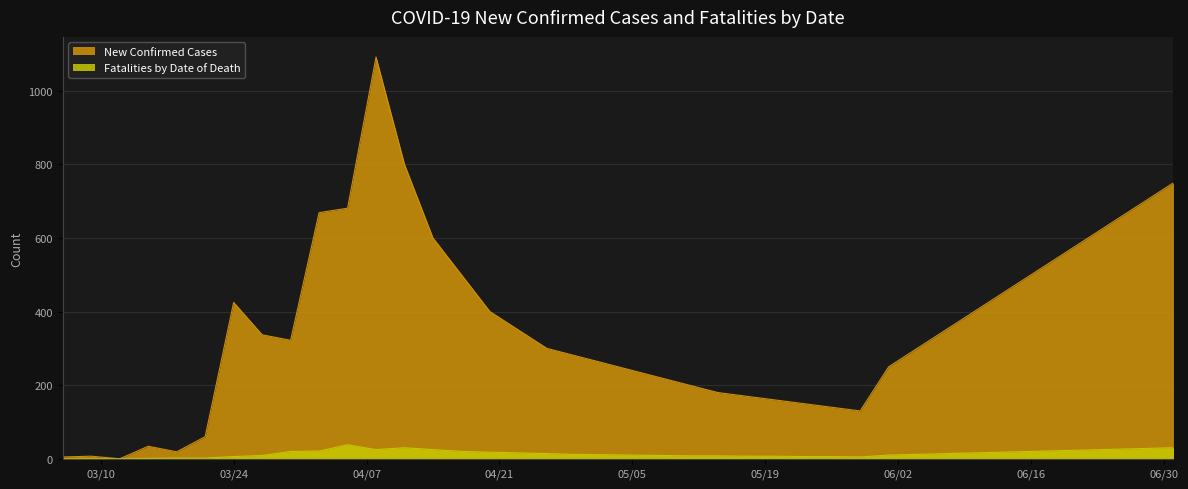

Reading left to right, transcribe all the data shown in this chart.

New Confirmed Cases: 5	7	0	34	19	60	425	337	322	669	681	1092	800	600	500	400	350	300	280	260	240	220	200	180	170	160	150	140	130	250	300	350	400	450	500	550	600	650	700	750
Fatalities by Date of Death: 0	0	0	1	2	2	6	9	20	21	38	25	30	25	20	18	16	14	12	11	10	9	8	8	7	7	6	6	5	10	12	14	16	18	20	22	24	26	28	30